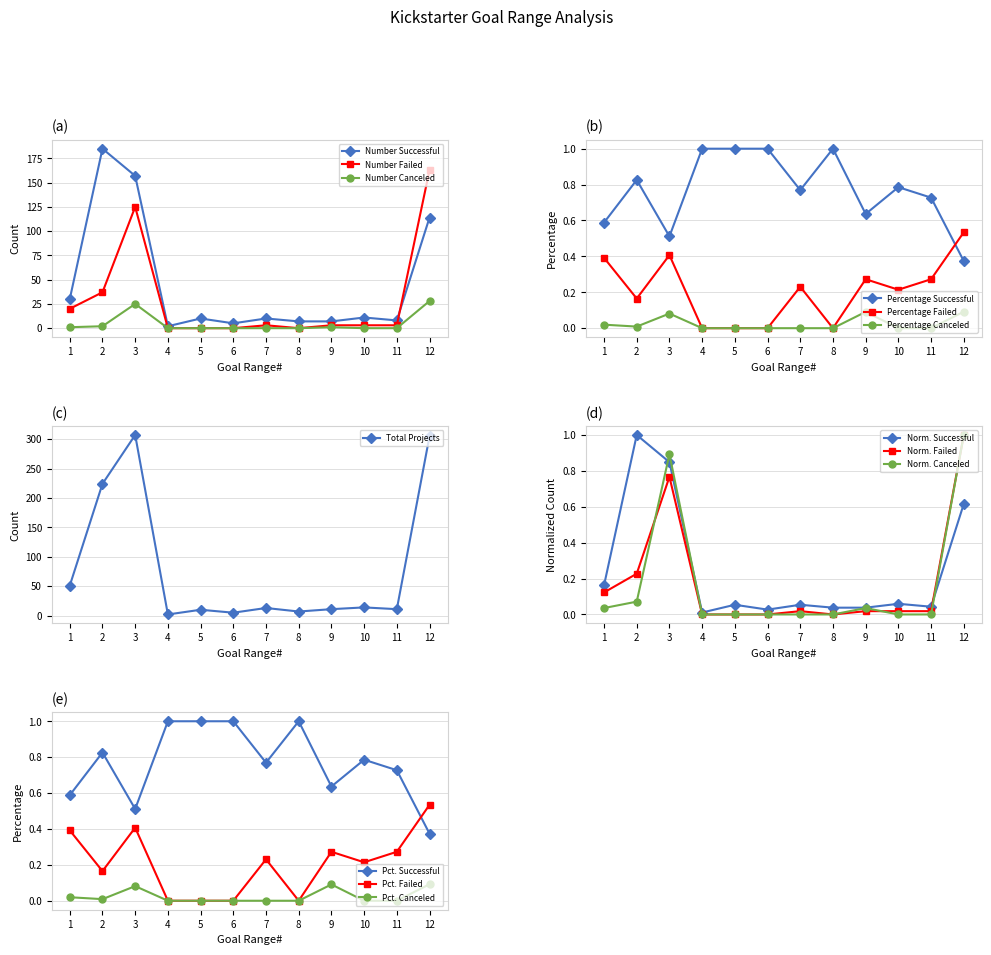

What is the highest value of the Number Canceled series?

28